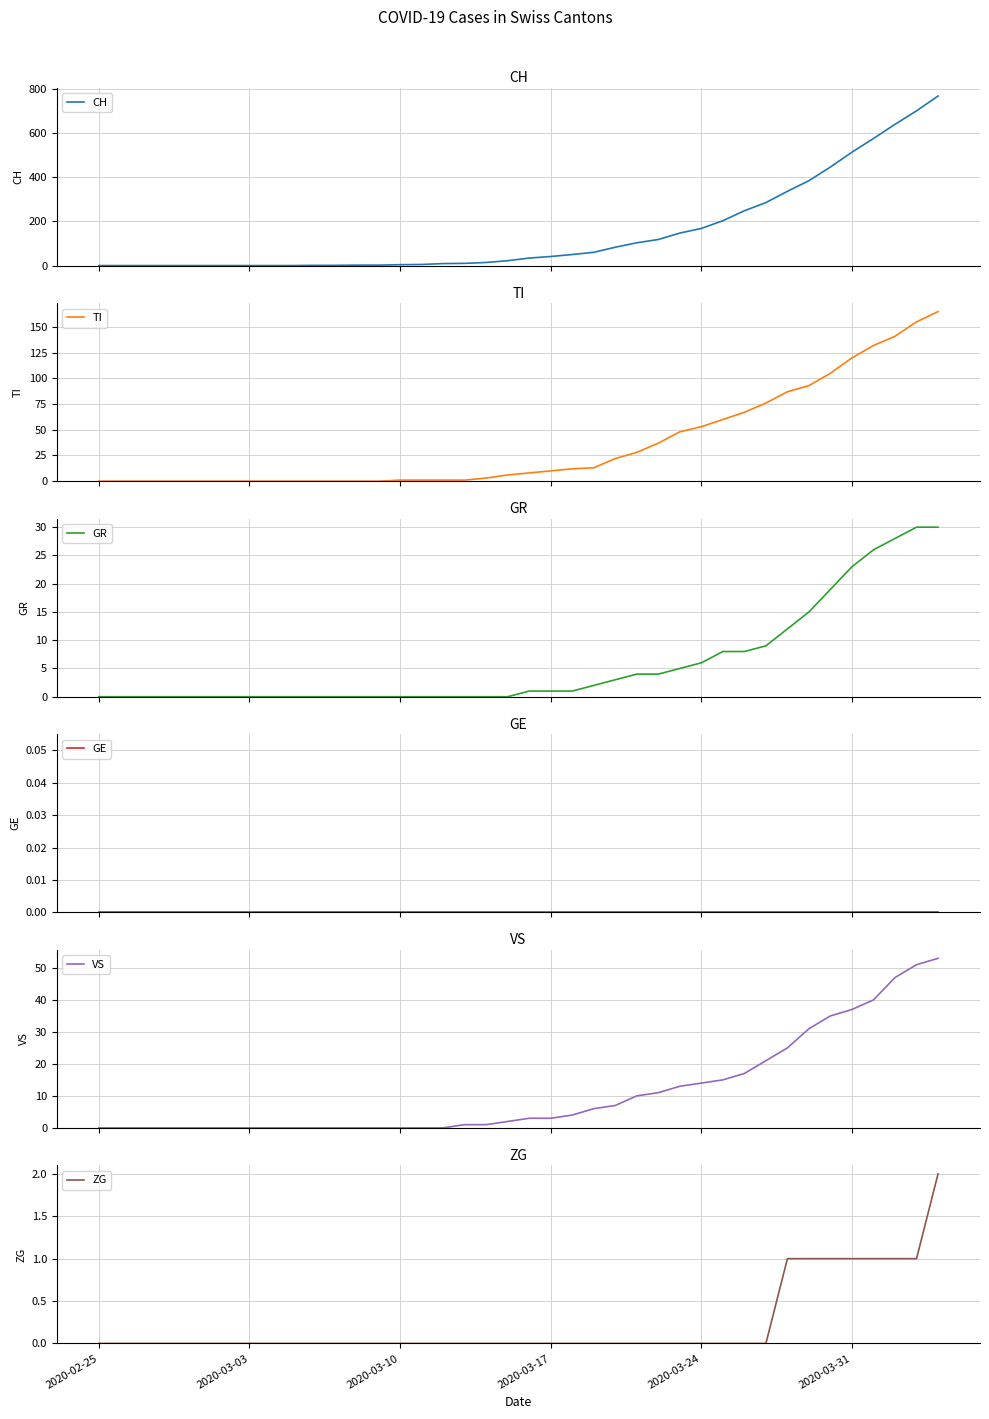

The ZG series shows -1 at 2020-02-25. True or false?

False